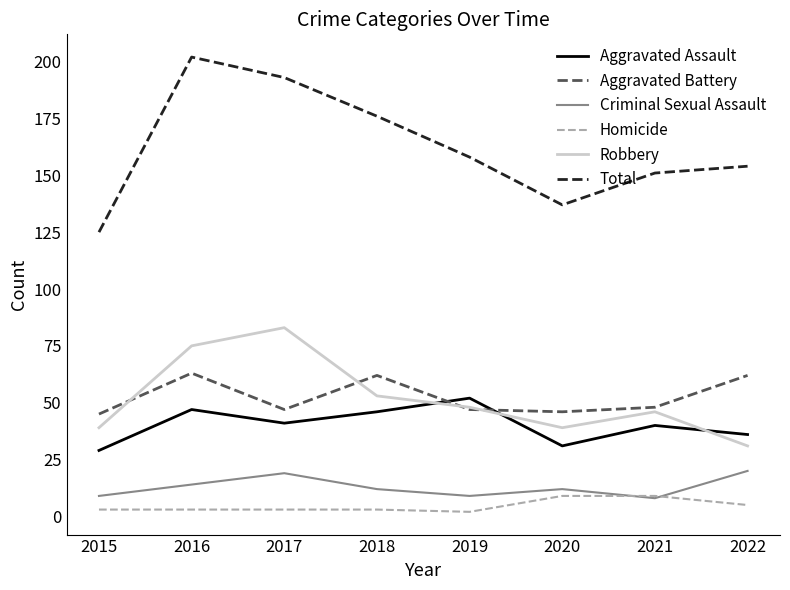

What is the sum of all Aggravated Battery values?

420